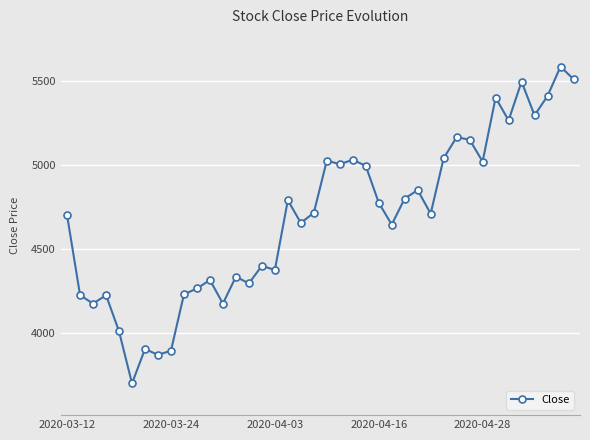

True or false: the data has more than 0 interior local peaks.

True